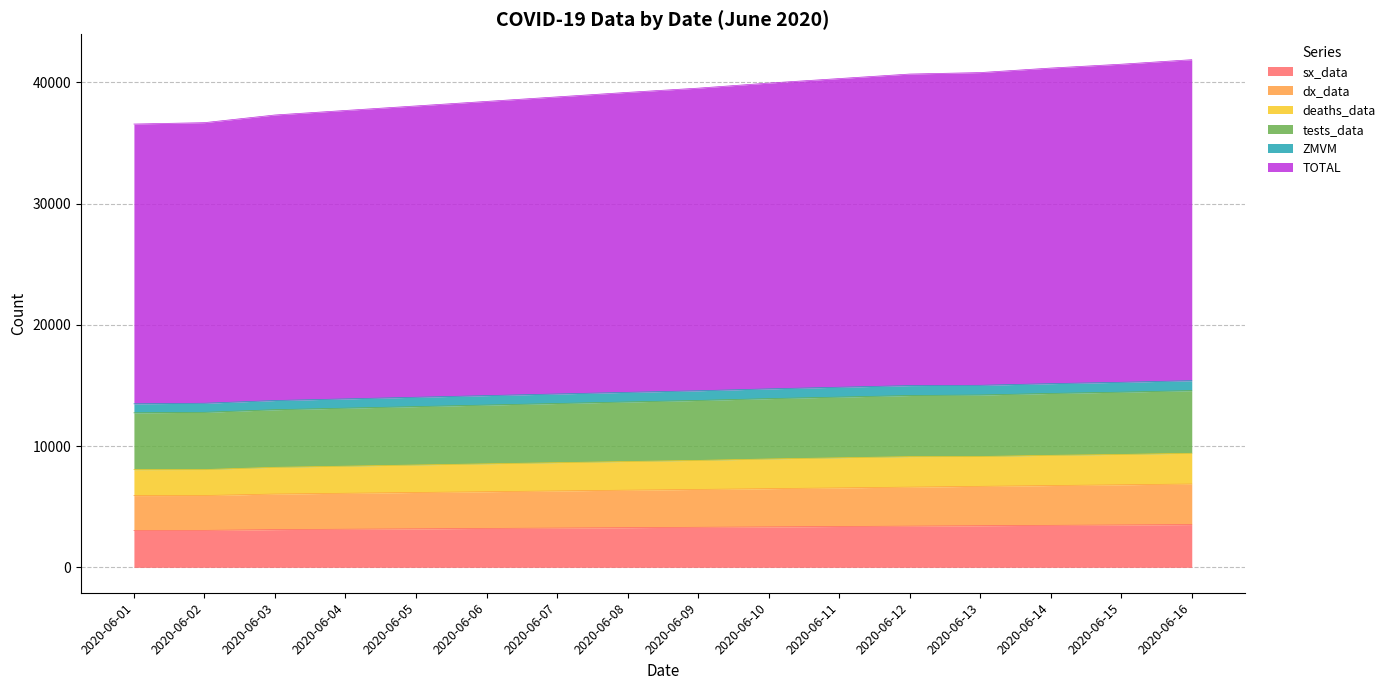

What is the value of the TOTAL point at the 15th from the left?

41488